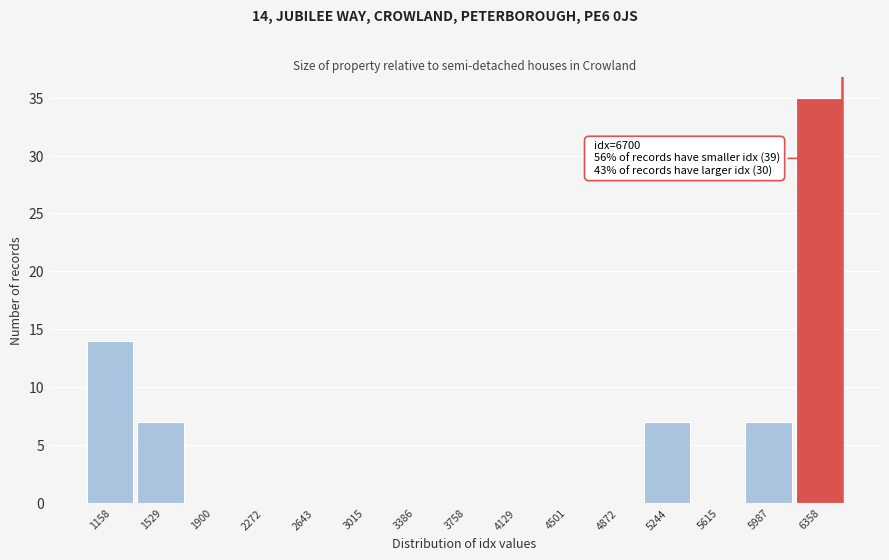

Reading left to right, list all the values displayed in this chart.

1158=14	1529=7	1900=0	2272=0	2643=0	3015=0	3386=0	3758=0	4129=0	4501=0	4872=0	5244=7	5615=0	5987=7	6358=35